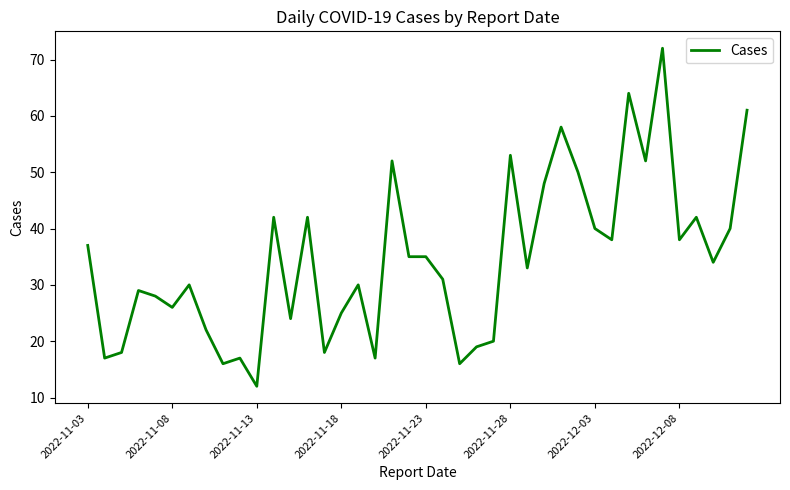

What is the minimum value shown in the chart?

12